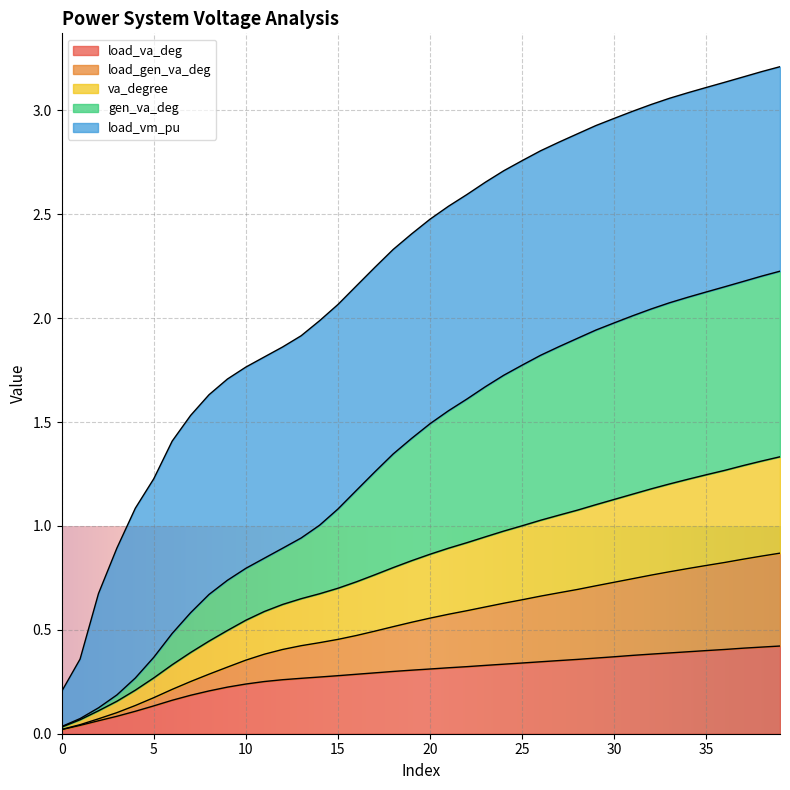

True or false: va_degree has more than 0 interior local peaks.

False